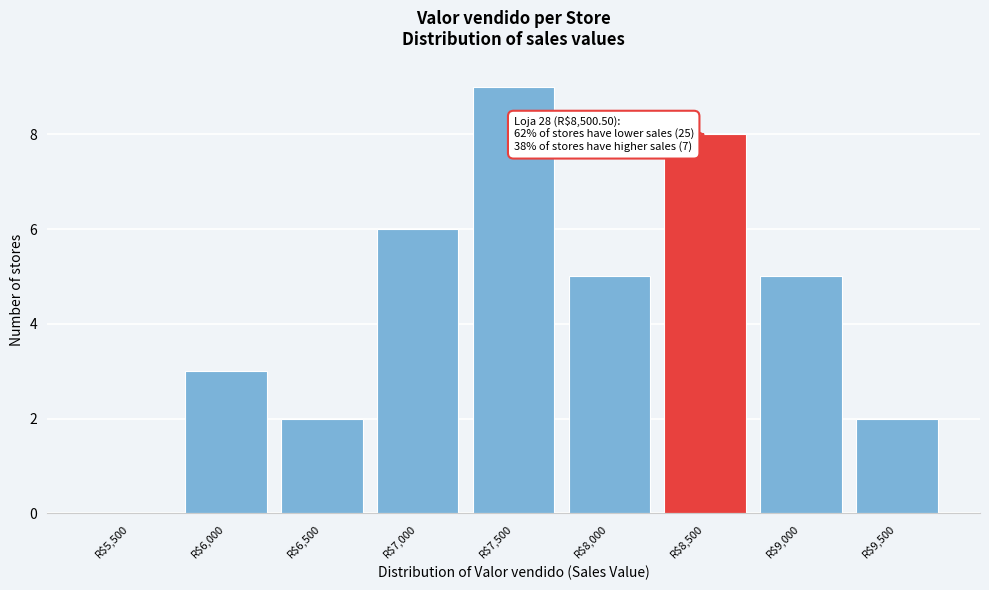

The value at R$9,500 is 1. True or false?

False